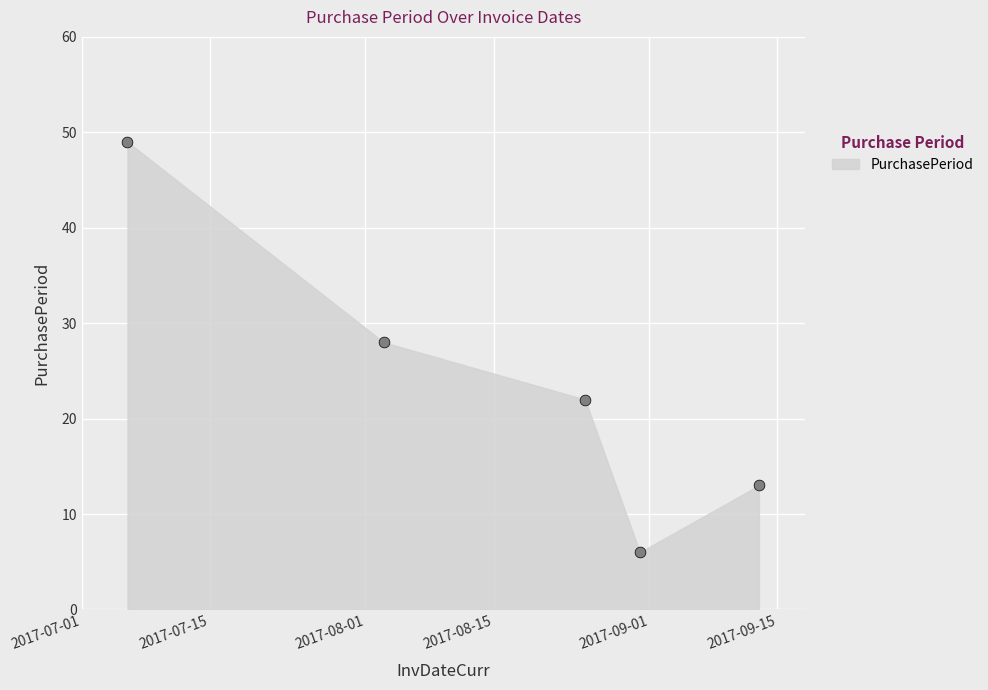

What is the average X value?

17394